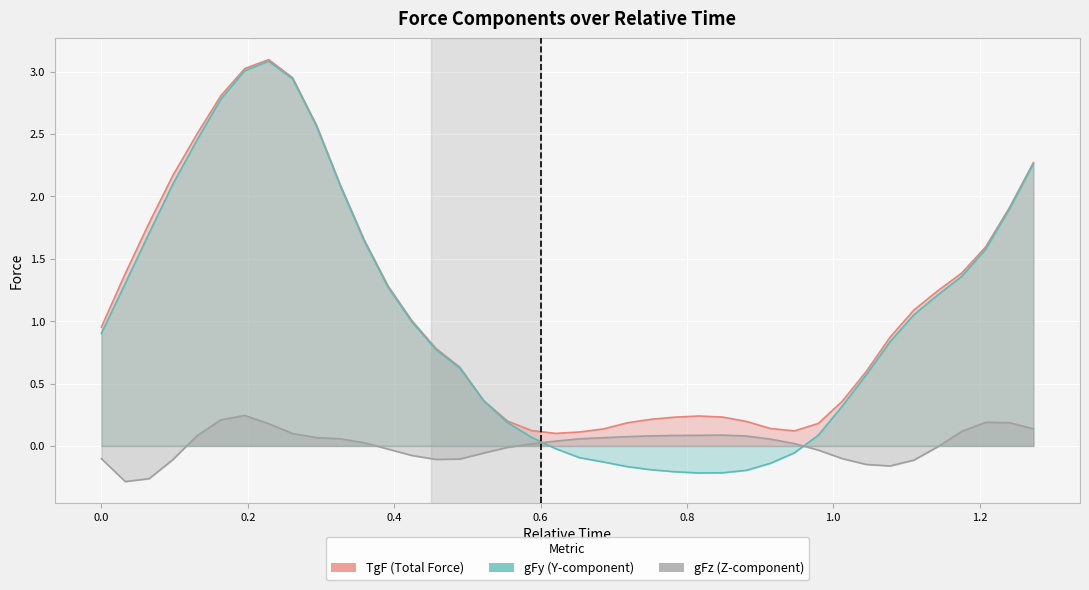

What is the difference between the second highest and minimum values in the gFy series?

3.2